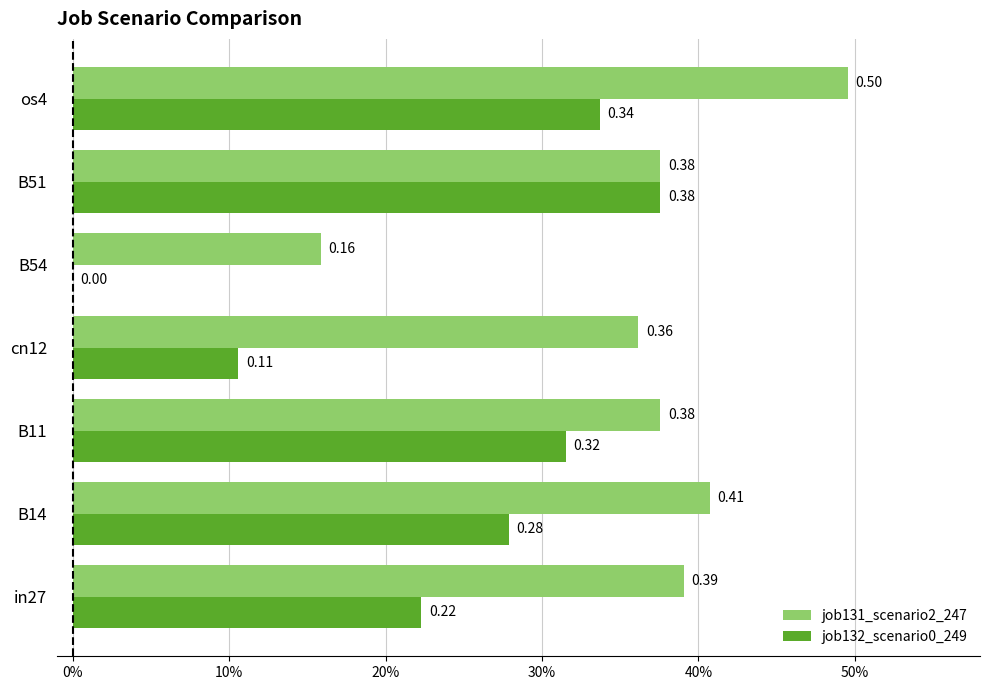

What are all the series names shown in the legend?

job131_scenario2_247, job132_scenario0_249